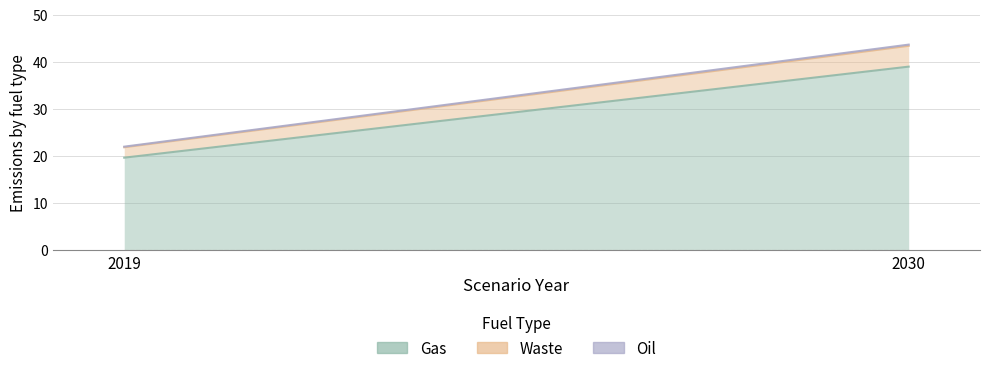

Where does the Gas series first go above 38?

2030